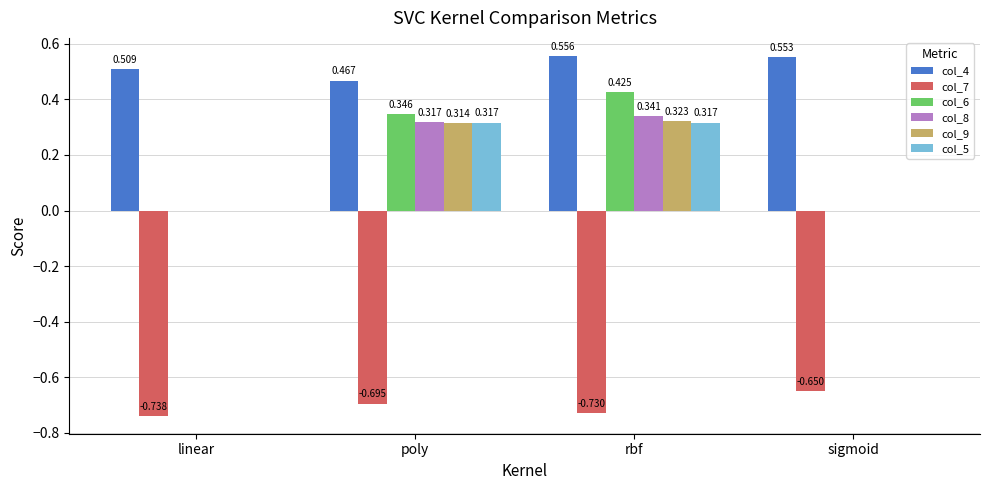

Which label corresponds to the largest value in the chart?

rbf